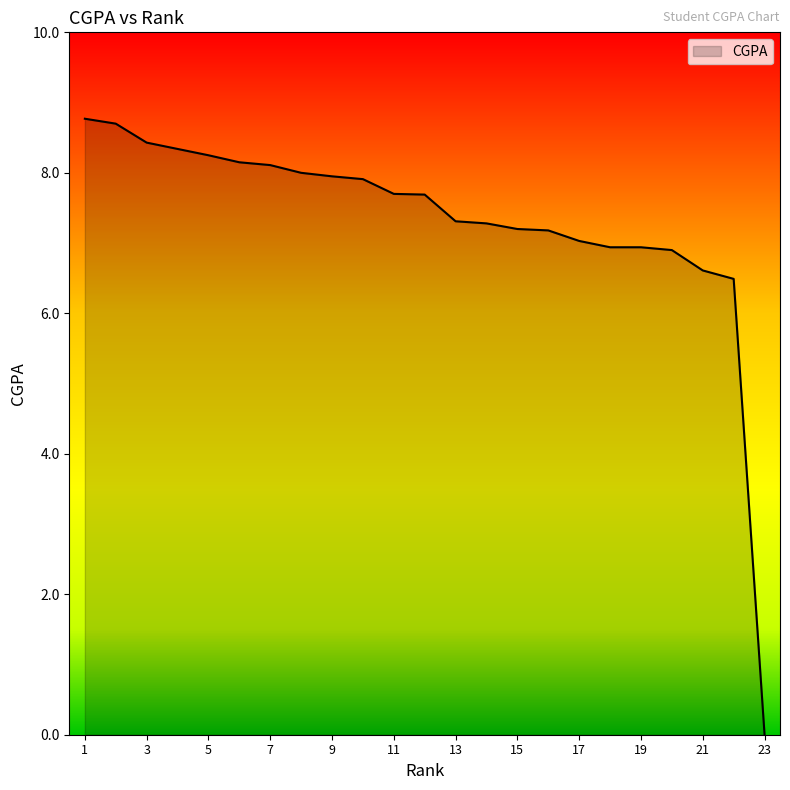

What is the maximum value shown in the chart?

8.8